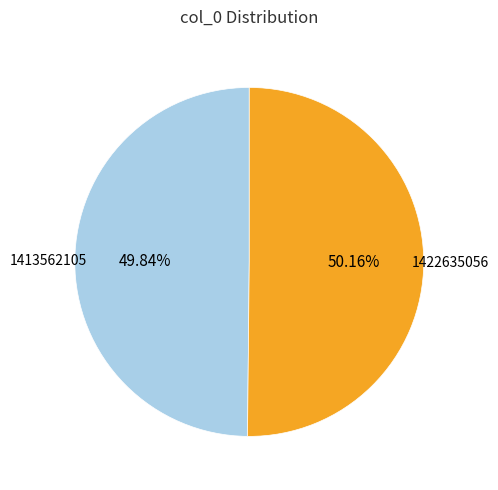

What is the ratio of the value at 1422635056 to the value at 1413562105?

1.0